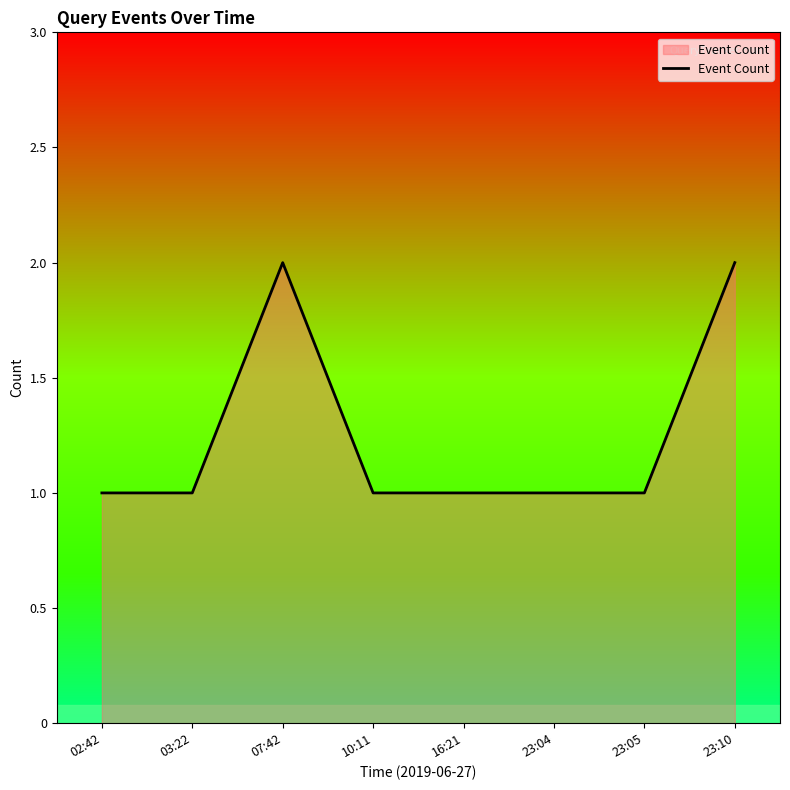

Is it true that the value at 23:10 is 1?

False